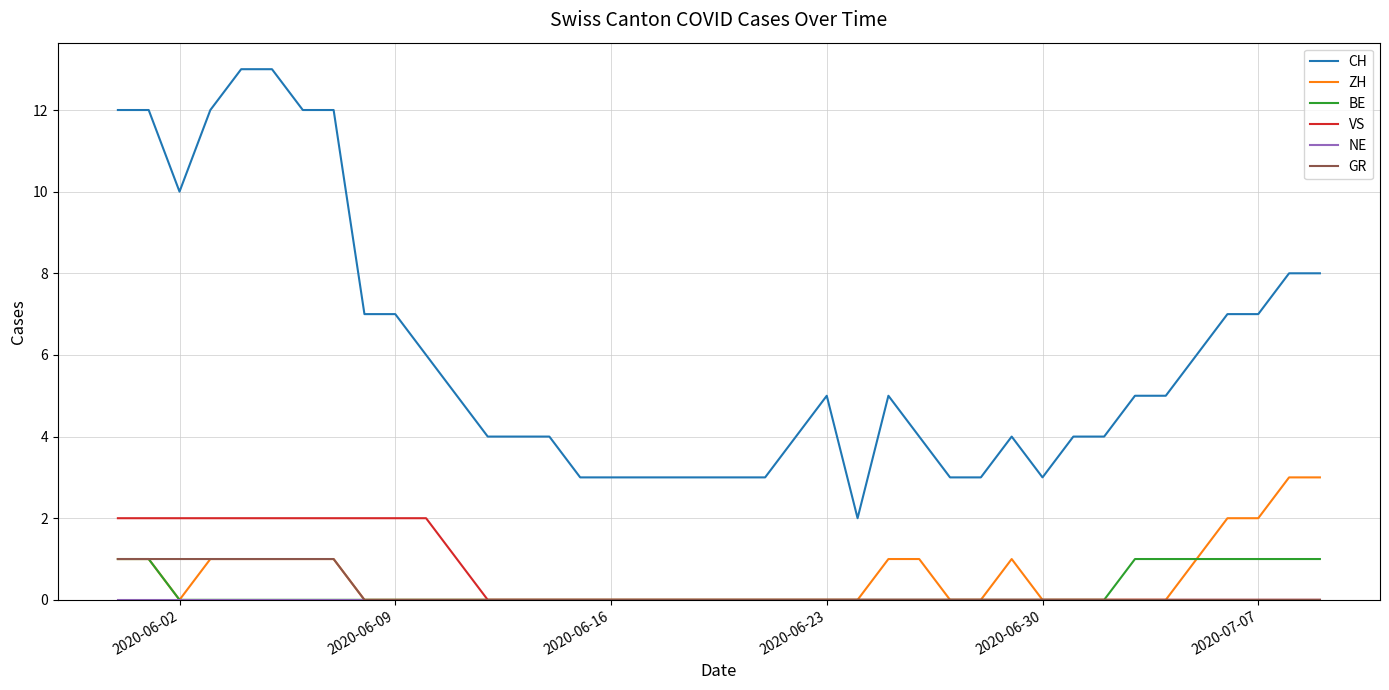

Which series has the largest range (max minus min)?

CH